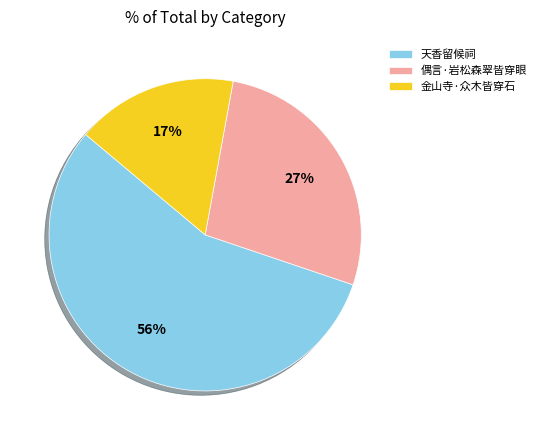

Which slice is the largest?

天香留候祠